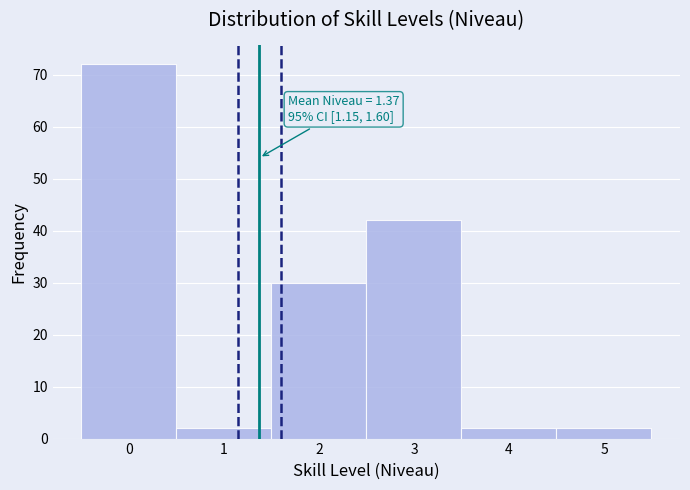

Over which range of the x-axis is the bar tallest?

-0.5 to 0.5